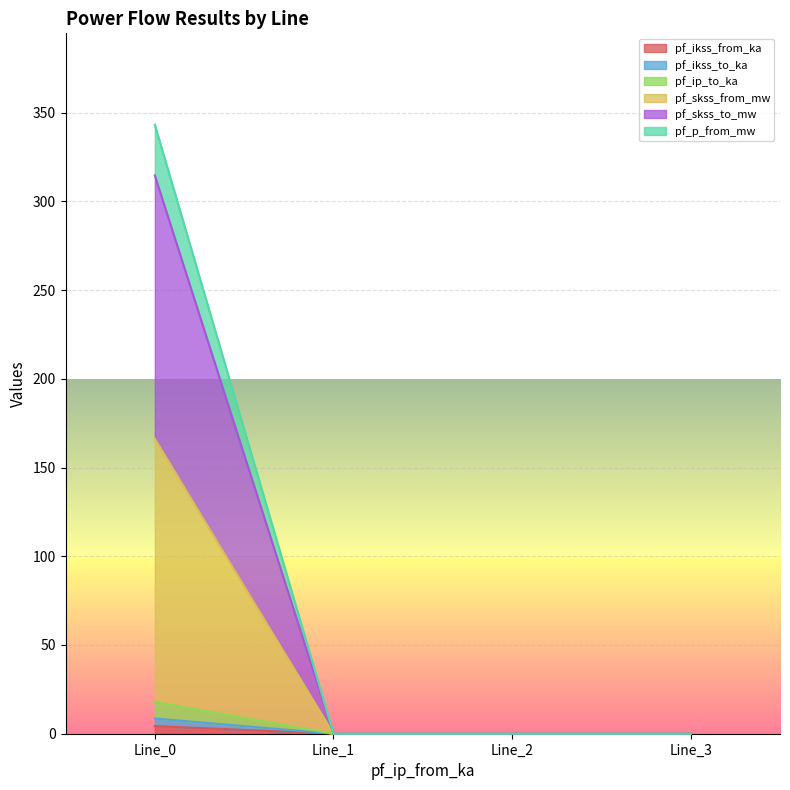

The pf_ikss_to_ka series shows 0.0 at Line_1. True or false?

True